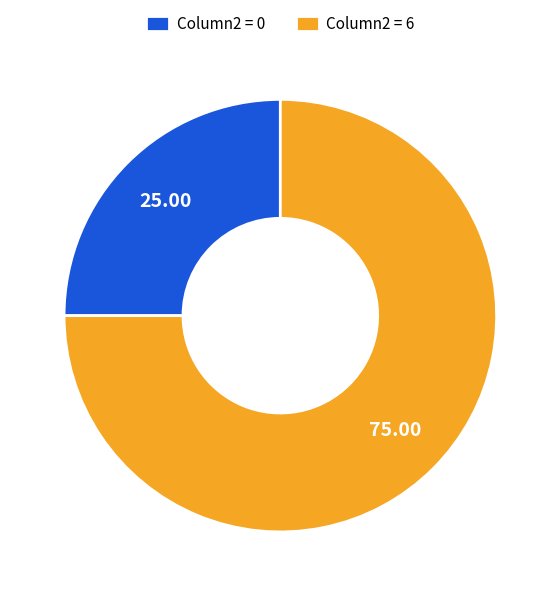

Does any single category account for the majority?

Yes